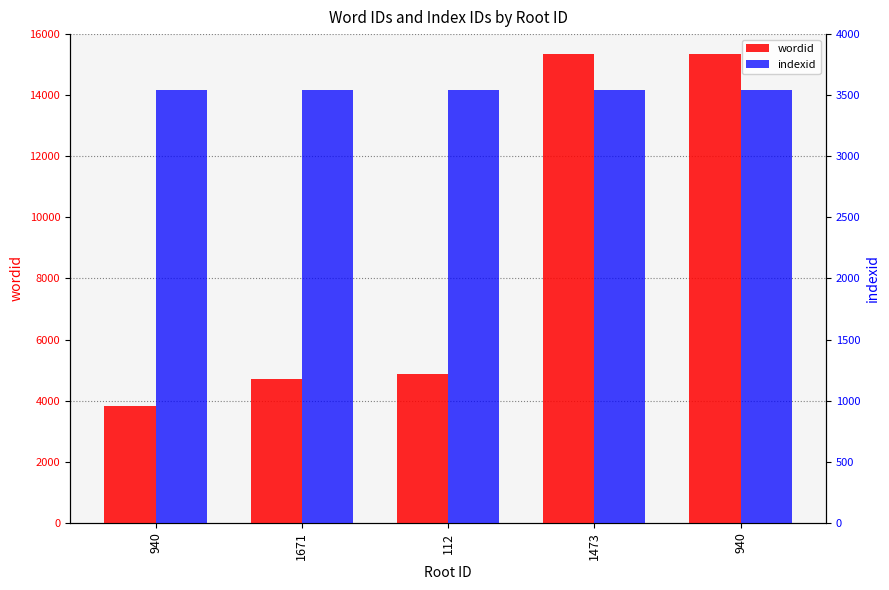

What is the smallest value displayed?

3544